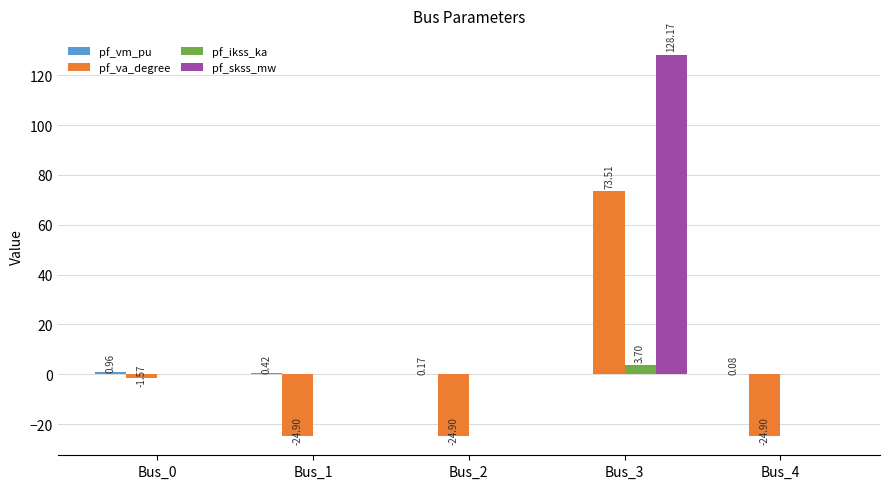

How many groups of bars are there?

5